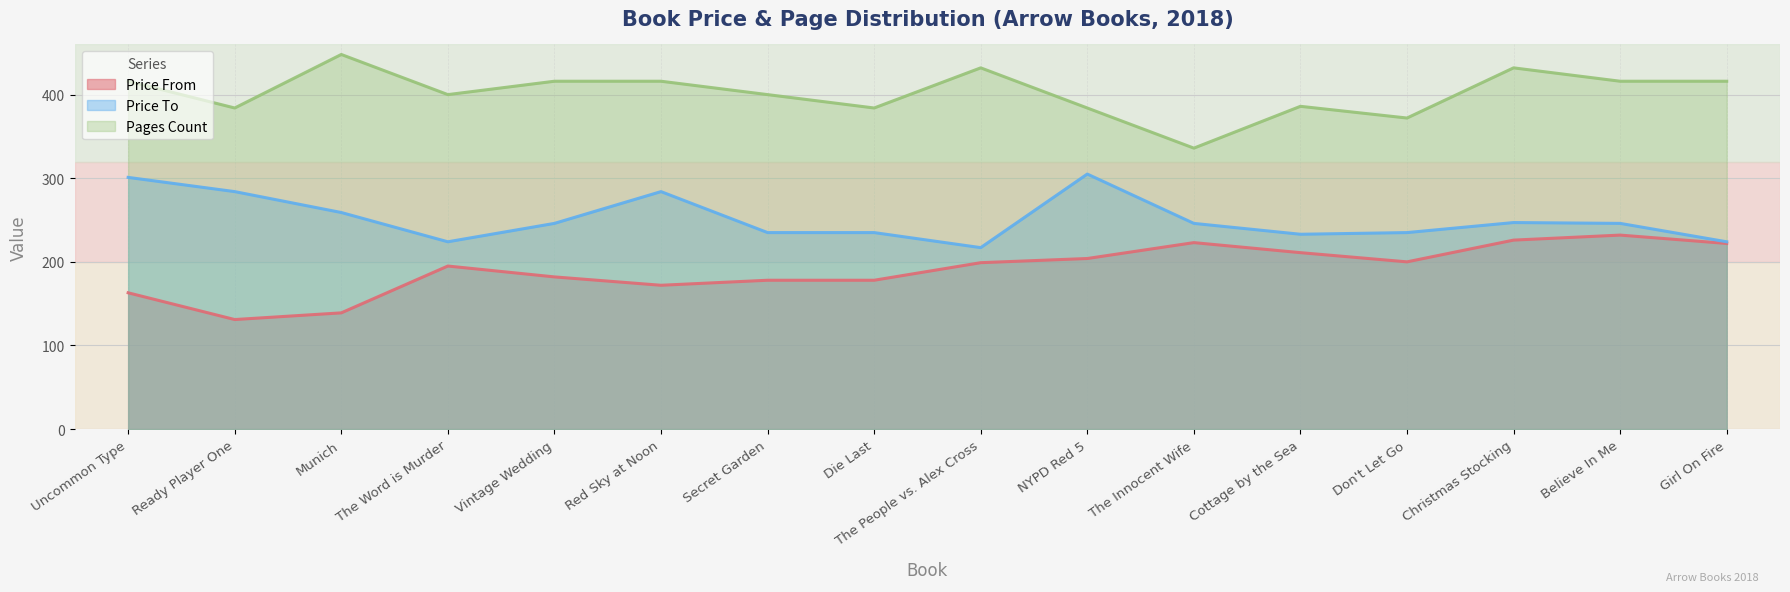

Does the chart have visible grid lines?

Yes